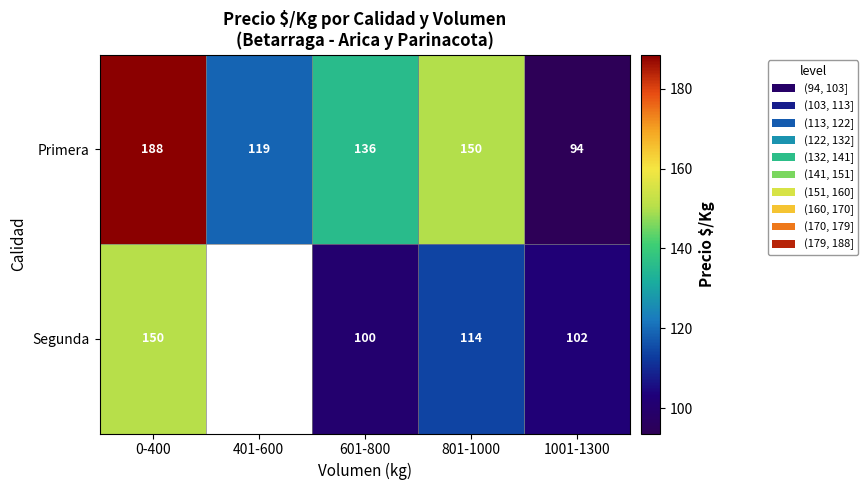

What is the spread (max minus min) of values at 601-800?

36.0